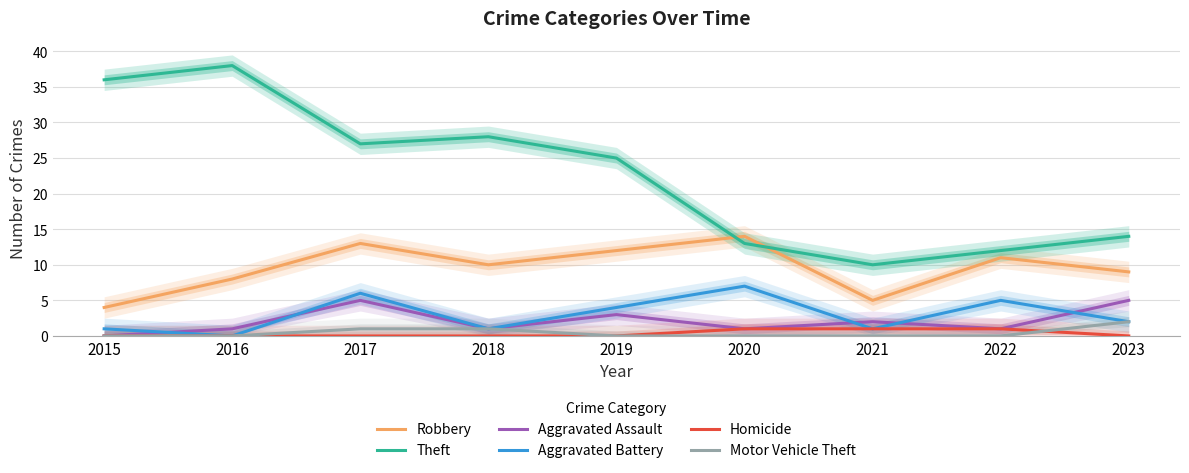

What is the spread (max minus min) of values at 2021?

10